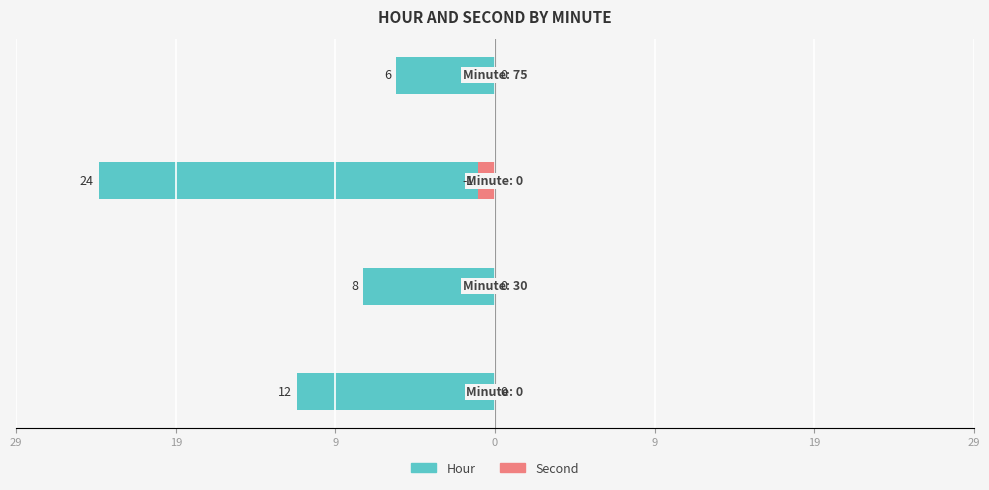

Rank the series at 0 from lowest to highest value.

Hour, Second